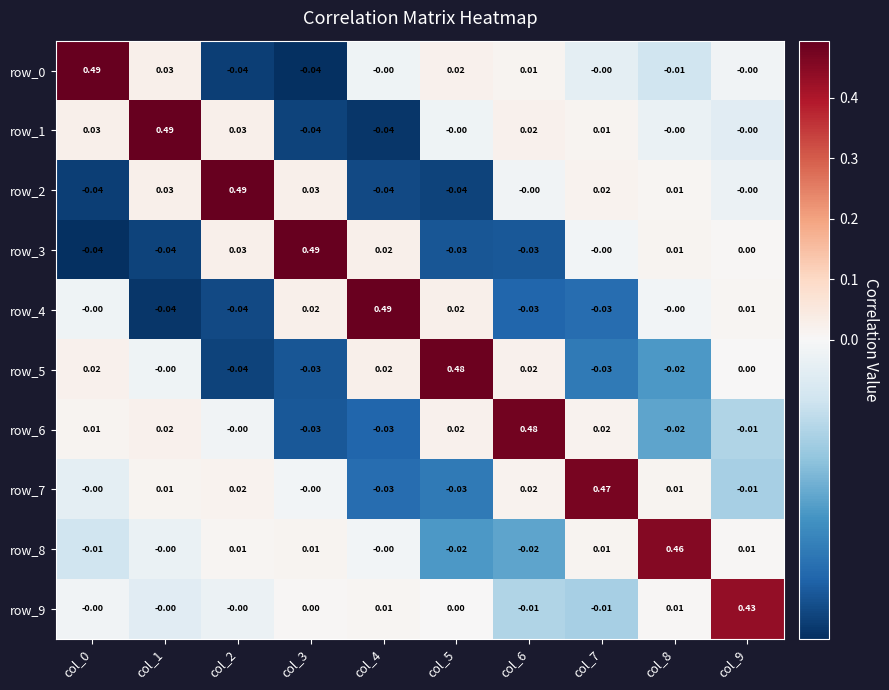

True or false: row_7 has a value of -0.0 at col_9.

True